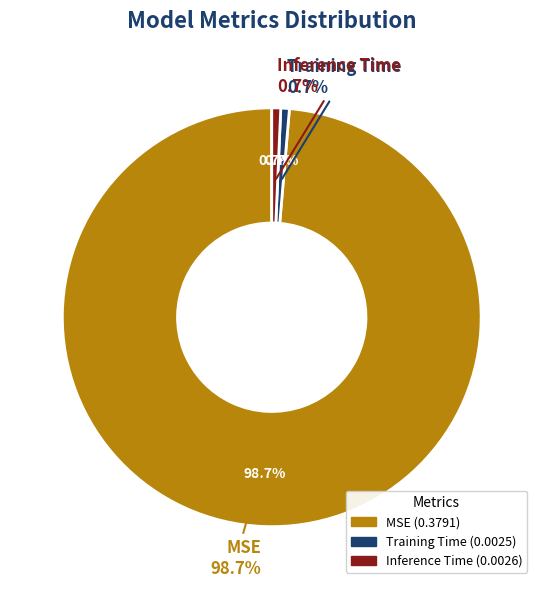

Which has a higher value, Training Time or MSE?

MSE